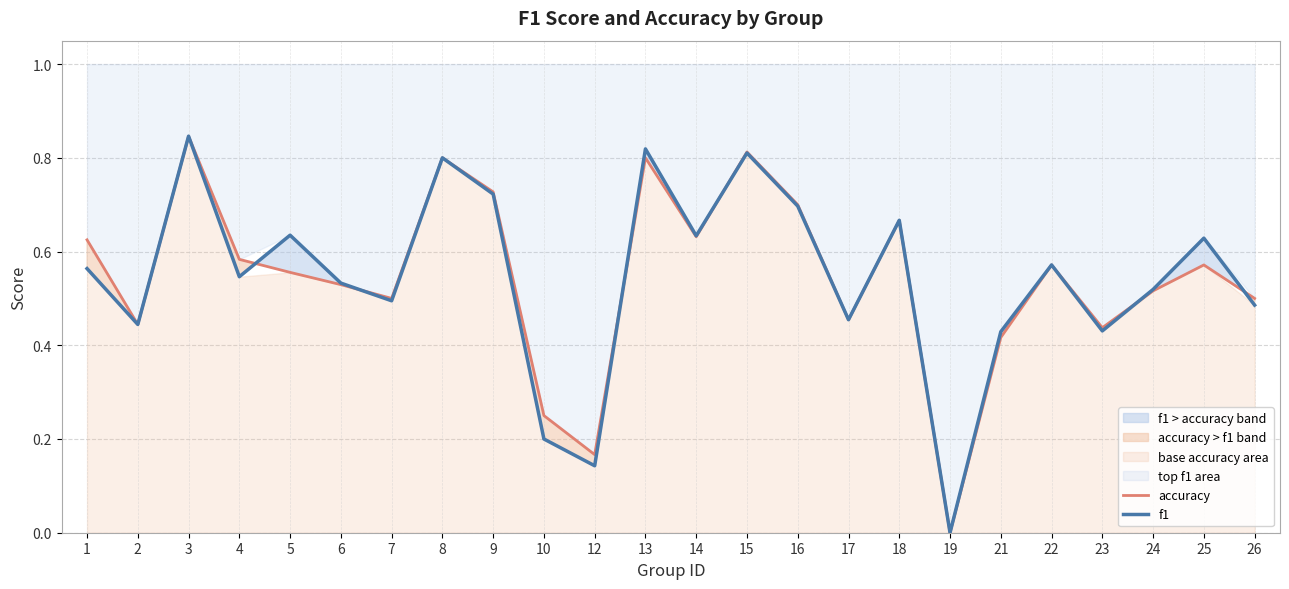

At how many categories does at least one series exceed 0?

23